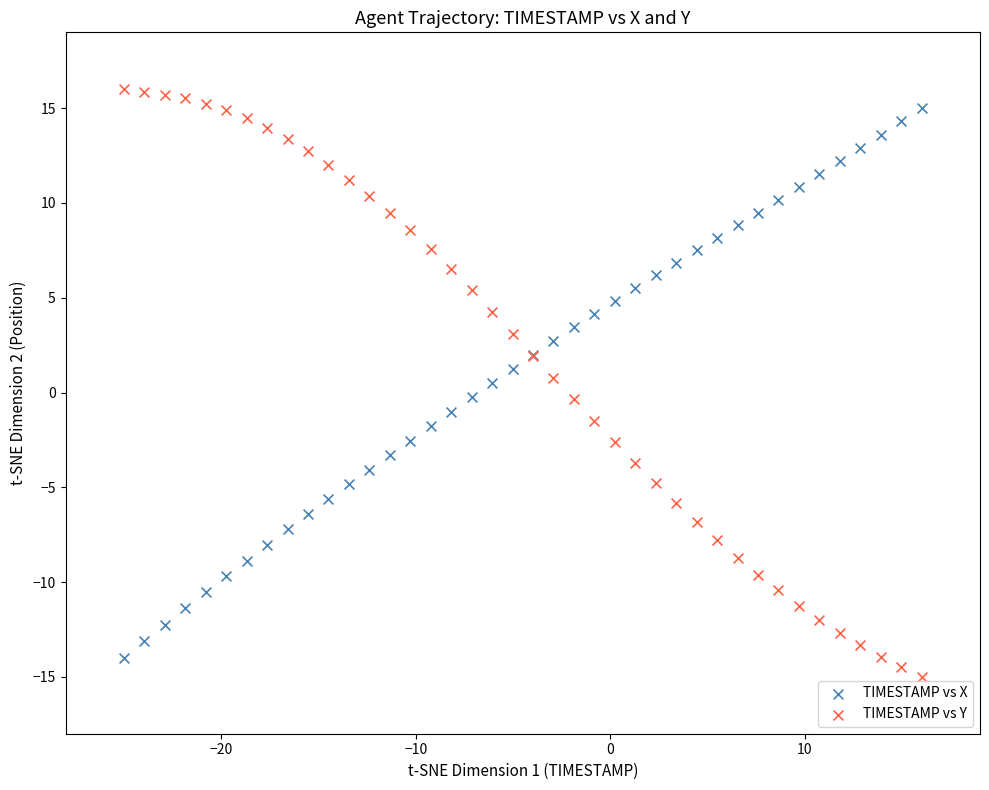

Which series contains the highest Y value?

TIMESTAMP vs Y